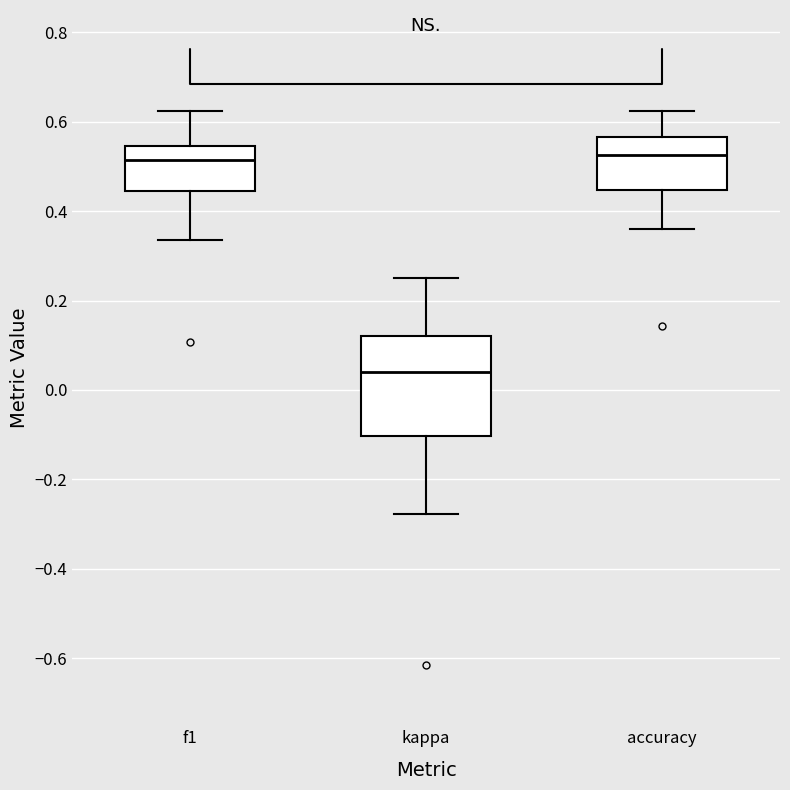

Where does the median line of the box for accuracy sit on the y-axis? The values are not printed on the chart, so give them approximately, as read against the axis.

0.52